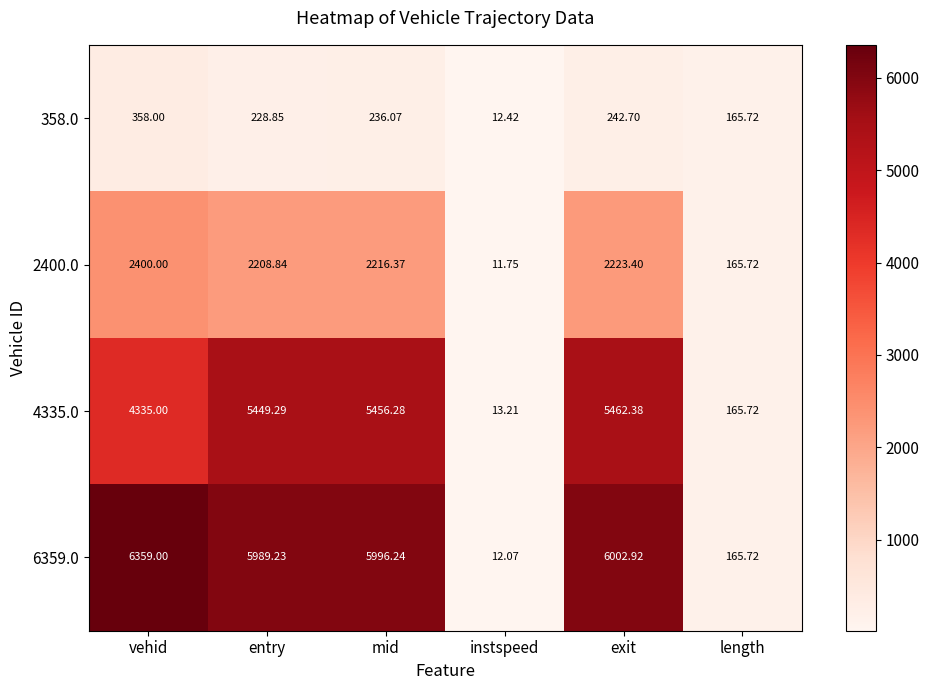

What is the difference between the highest and lowest values at entry?

5760.4